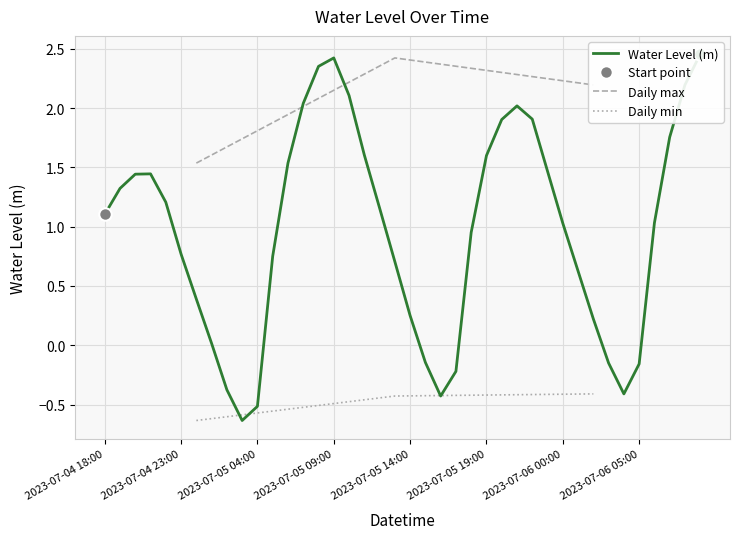

List the labels in order of value, largest first.

2023-07-06 09:00, 2023-07-05 09:00, 2023-07-05 08:00, 2023-07-06 08:00, 2023-07-05 10:00, 2023-07-05 07:00, 2023-07-05 21:00, 2023-07-05 22:00, 2023-07-05 20:00, 2023-07-06 07:00, 2023-07-05 11:00, 2023-07-05 19:00, 2023-07-05 06:00, 2023-07-05 23:00, 2023-07-04 21:00, 2023-07-04 20:00, 2023-07-04 19:00, 2023-07-04 22:00, 2023-07-05 12:00, 2023-07-04 18:00, 2023-07-06 06:00, 2023-07-06 00:00, 2023-07-05 18:00, 2023-07-04 23:00, 2023-07-05 05:00, 2023-07-05 13:00, 2023-07-06 01:00, 2023-07-05 00:00, 2023-07-05 14:00, 2023-07-06 02:00, 2023-07-05 01:00, 2023-07-05 15:00, 2023-07-06 03:00, 2023-07-06 05:00, 2023-07-05 17:00, 2023-07-05 02:00, 2023-07-06 04:00, 2023-07-05 16:00, 2023-07-05 04:00, 2023-07-05 03:00